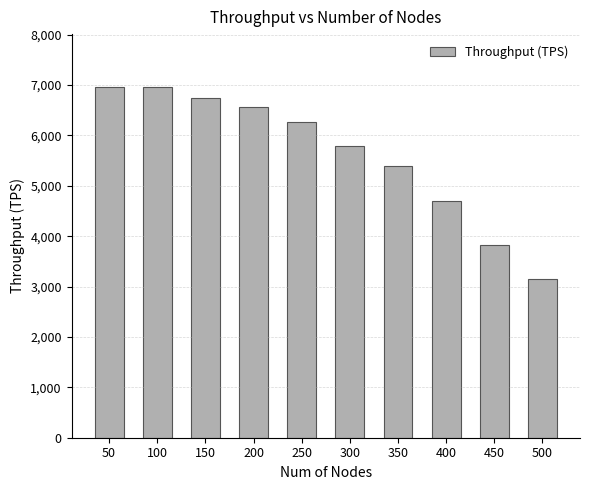

What is the change in value from 200 to 250?

-301